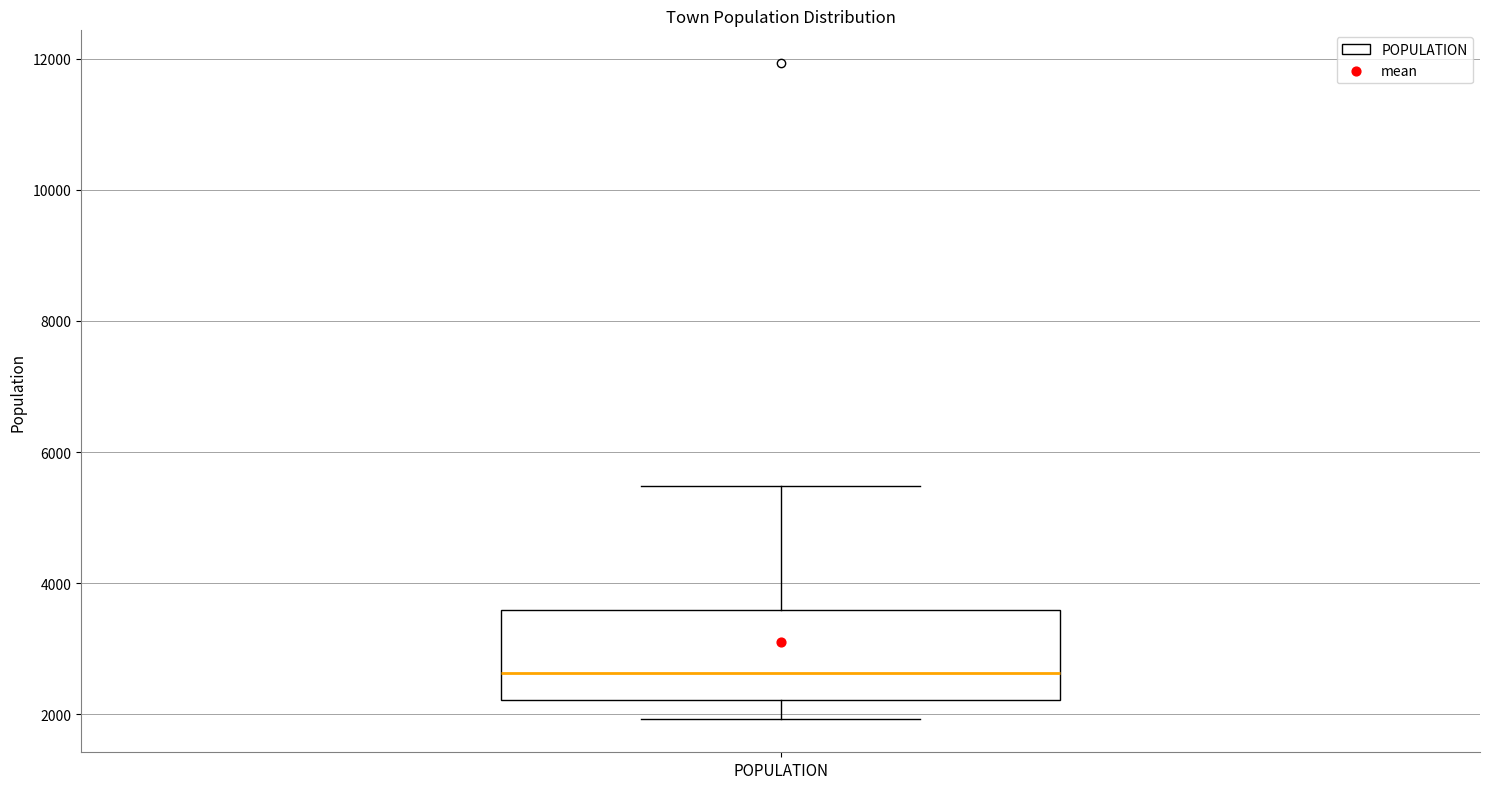

Transcribe this box plot: give where the median line is, the range the box spans, and where the two whiskers end, as read against the y-axis. The values are not printed on the chart, so give them approximately, as read against the axis.

median 2600, box 2200 to 3600, whiskers 2000 to 5400